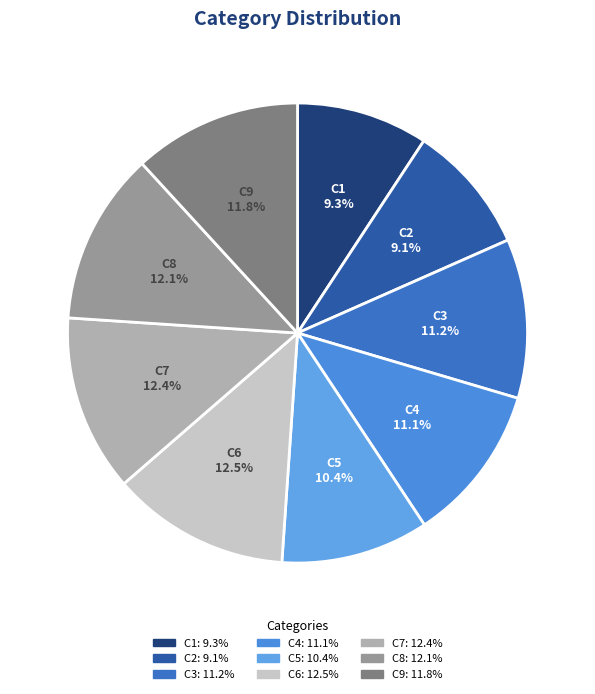

What is the ratio of the value at C6 to the value at C3?

1.1